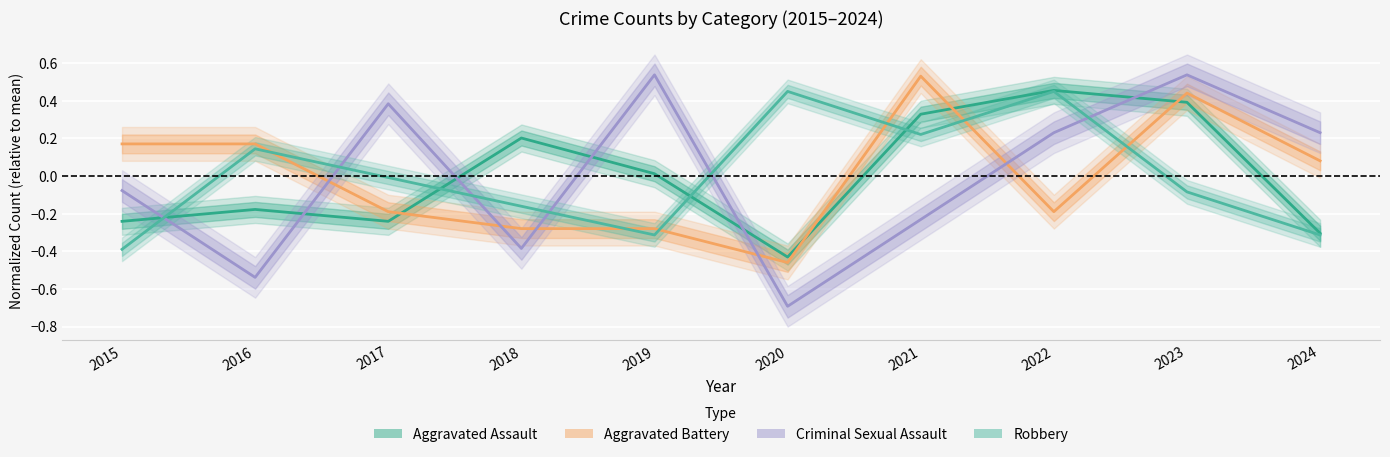

True or false: Aggravated Assault has a value of 0.3 at 2021.

True